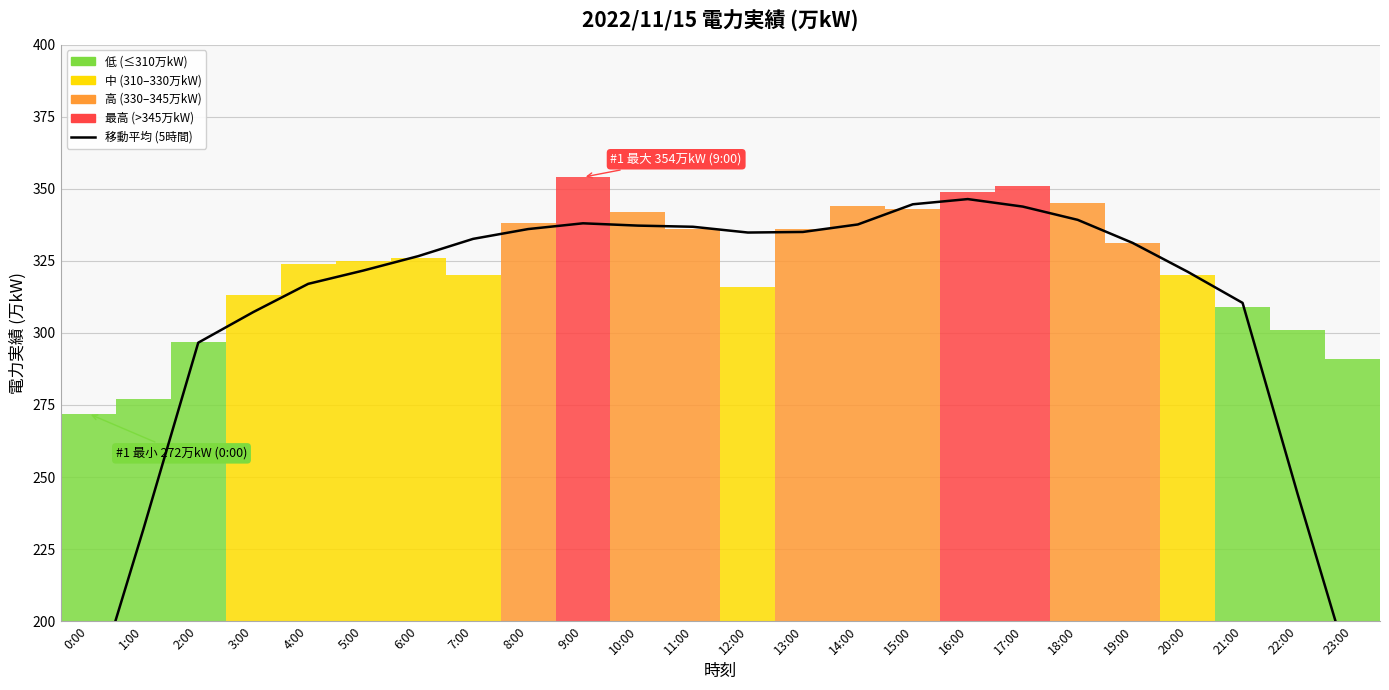

Reading left to right, what are all the values shown in this chart?

169.2	231.8	296.6	307.2	317.0	321.6	326.6	332.6	336.0	338.0	337.2	336.8	334.8	335.0	337.6	344.6	346.4	343.8	339.2	331.2	321.2	310.4	244.2	180.2